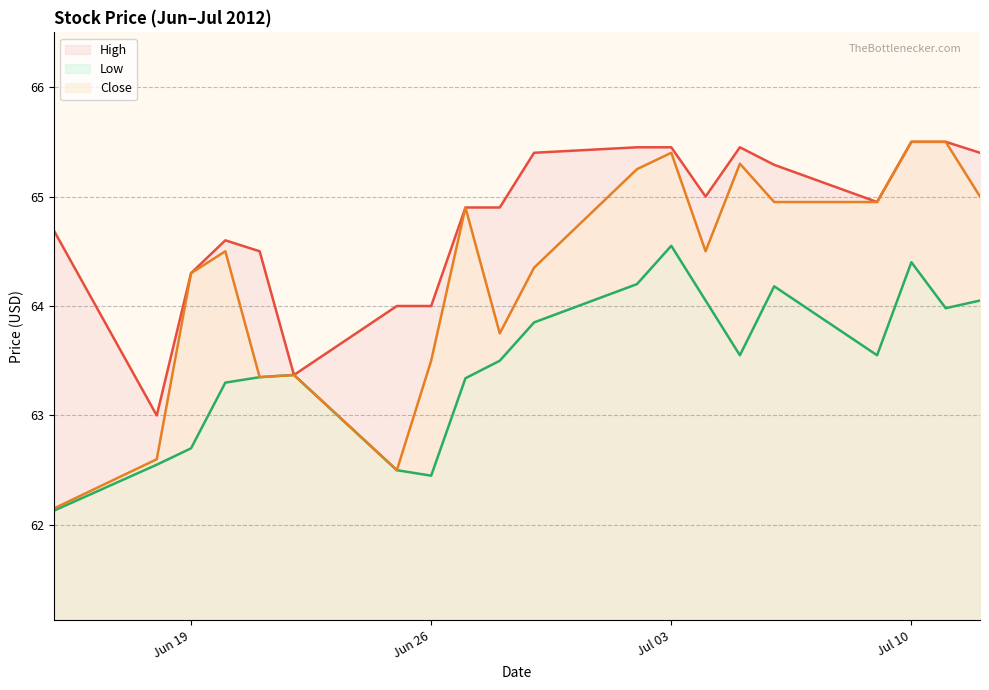

Reading left to right, transcribe all the data shown in this chart.

High: 64.7	63.0	64.3	64.6	64.5	63.4	64.0	64.0	64.9	64.9	65.4	65.5	65.5	65.0	65.5	65.3	65.0	65.5	65.5	65.4
Low: 62.1	62.5	62.7	63.3	63.4	63.4	62.5	62.5	63.3	63.5	63.9	64.2	64.5	64.0	63.5	64.2	63.5	64.4	64.0	64.0
Close: 62.1	62.6	64.3	64.5	63.4	63.4	62.5	63.5	64.9	63.8	64.3	65.2	65.4	64.5	65.3	65.0	65.0	65.5	65.5	65.0